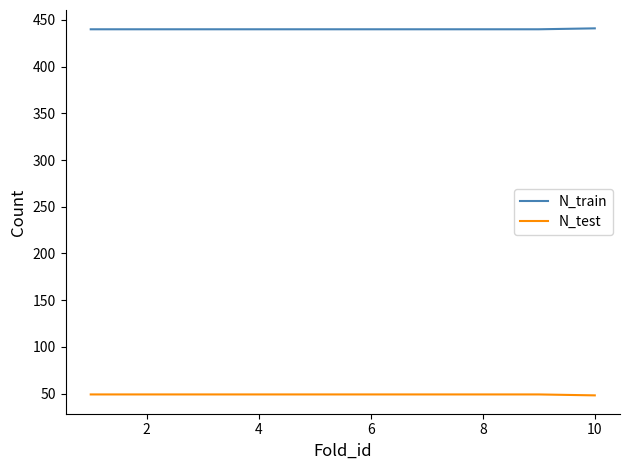

True or false: N_train and N_test cross at least once.

False